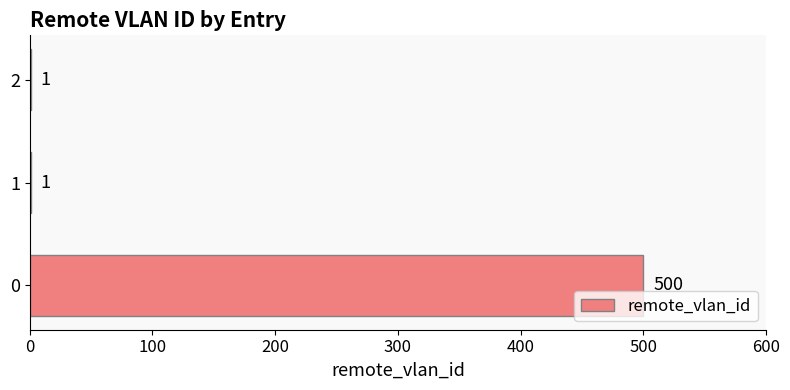

What is the change in value from 0 to 1?

-499